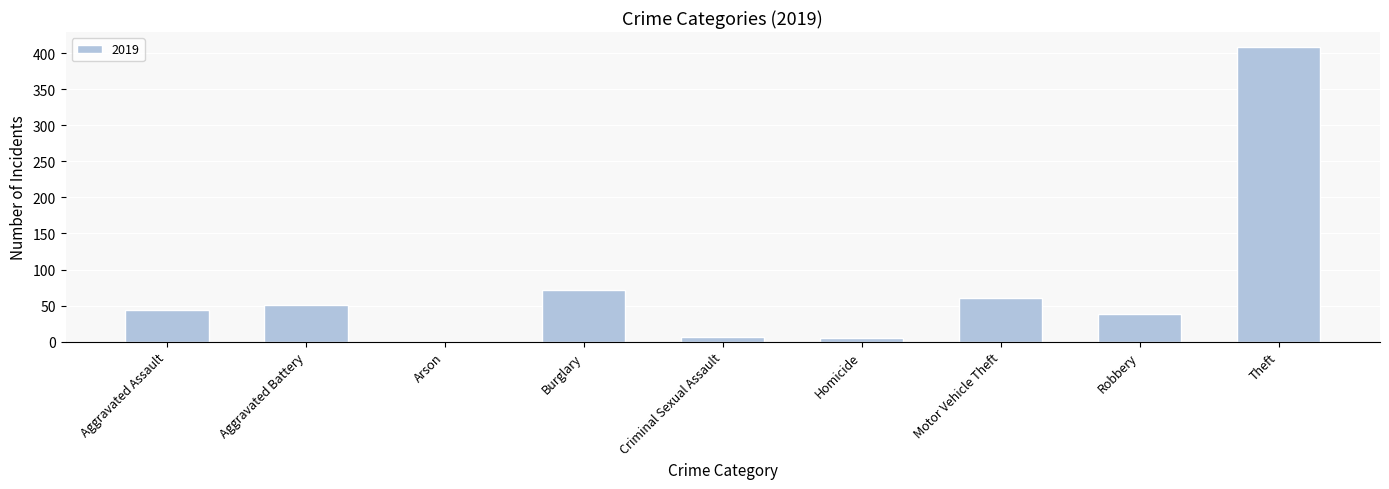

What is the maximum value shown in the chart?

409